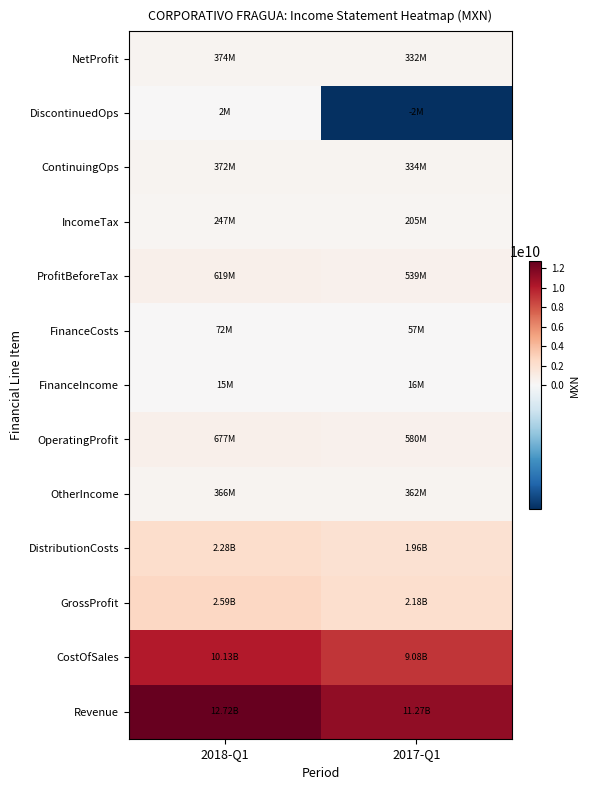

At how many categories does at least one series exceed 12655558741?

1